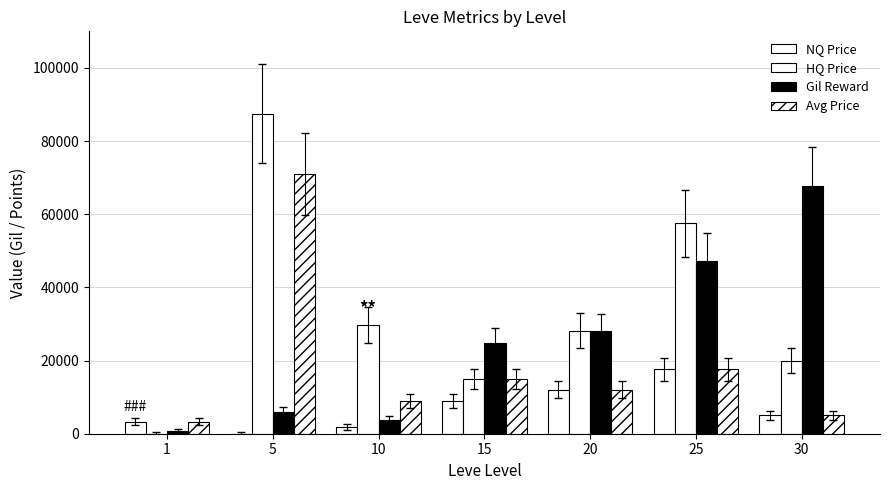

What is the value of the Gil Reward bar at the 1st from the left?

690